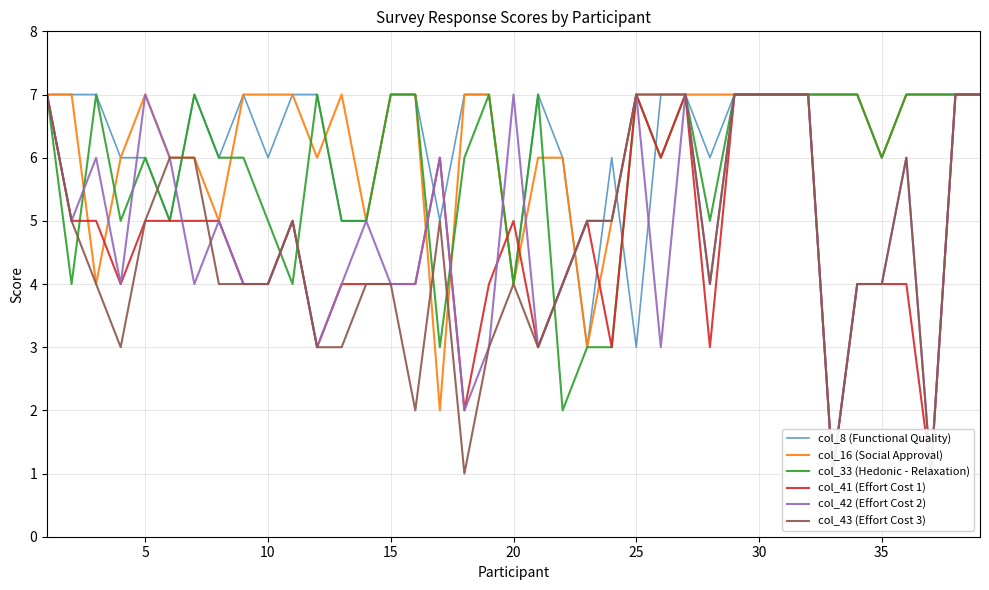

The col_33 (Hedonic - Relaxation) series shows 9 at 35. True or false?

False